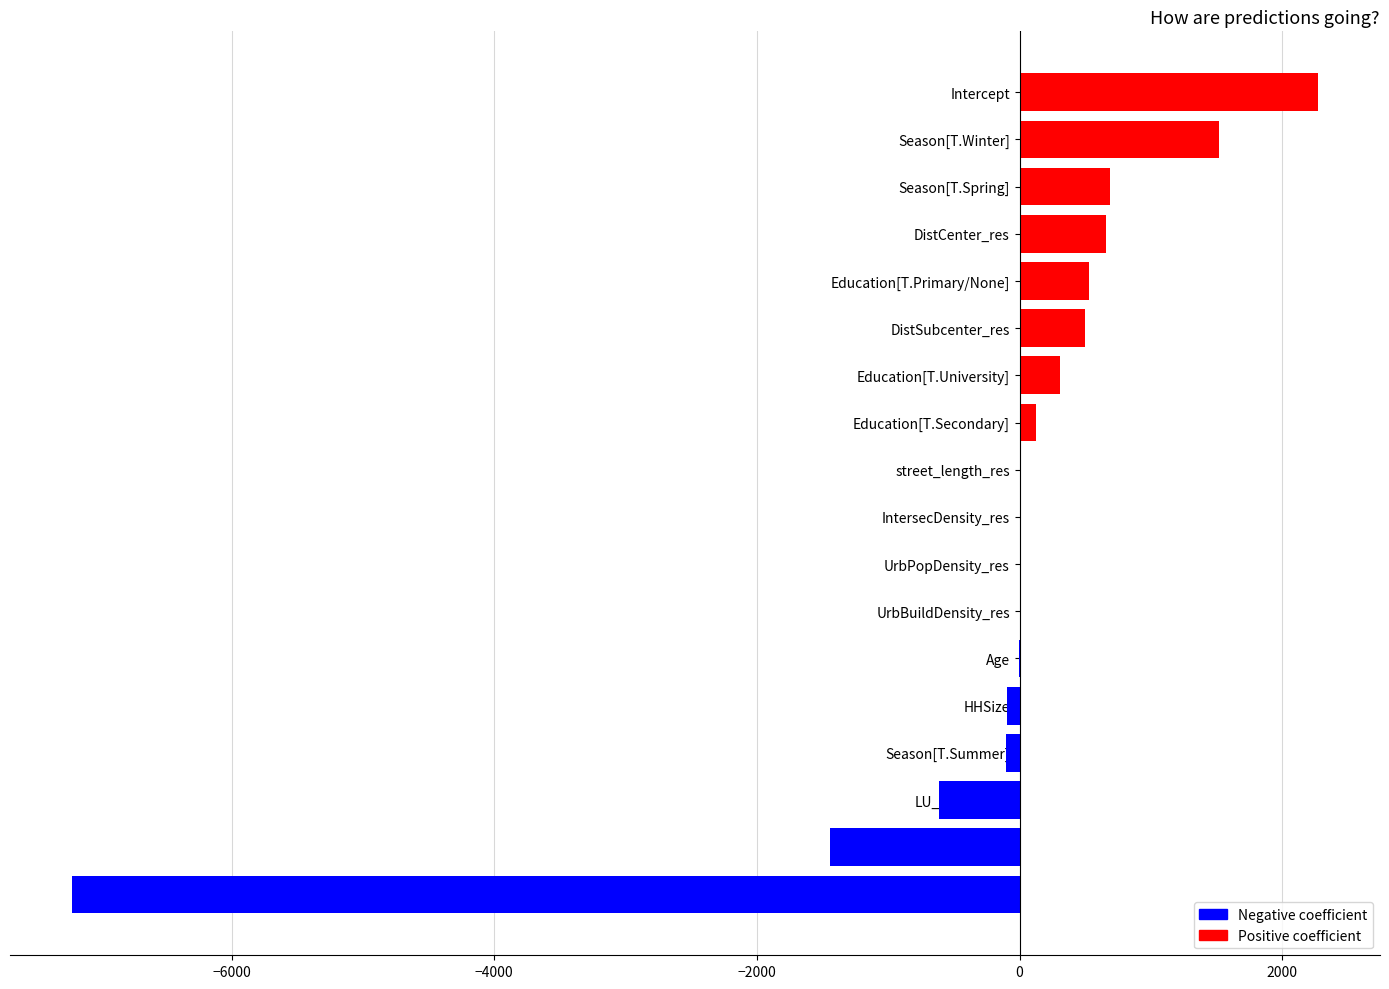

At which label is the value closest to -2471?

Sex